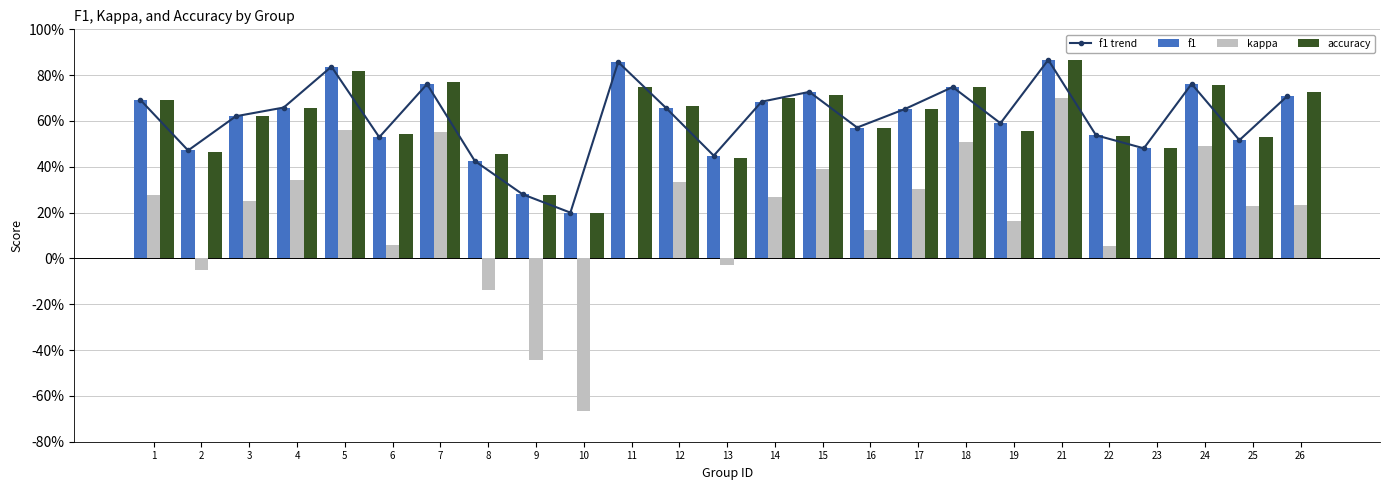

What is the total value across all series at 15?

2.6